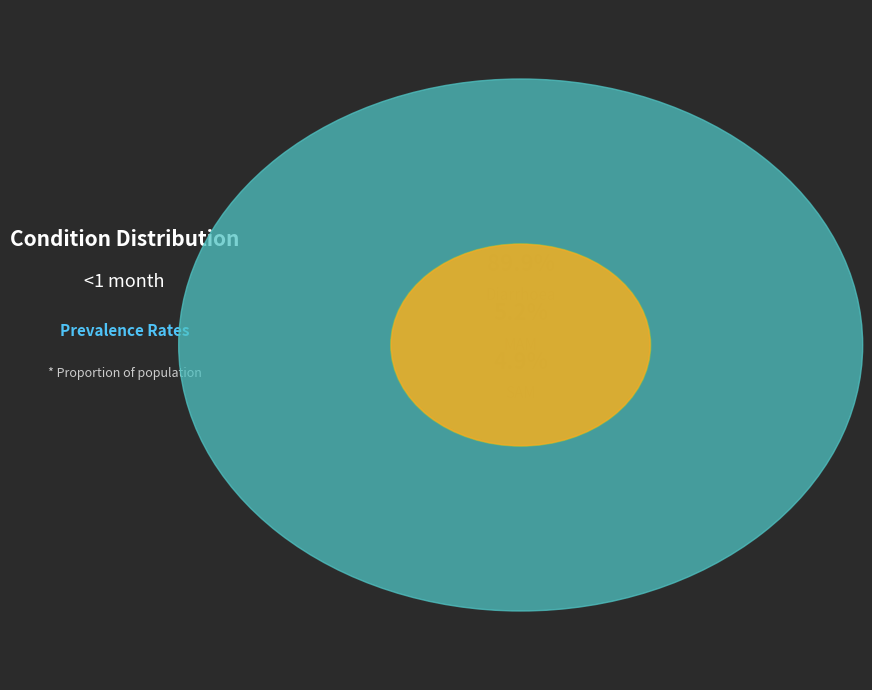

To the nearest percent, what percentage of the pie is Diarrhoea?

90%